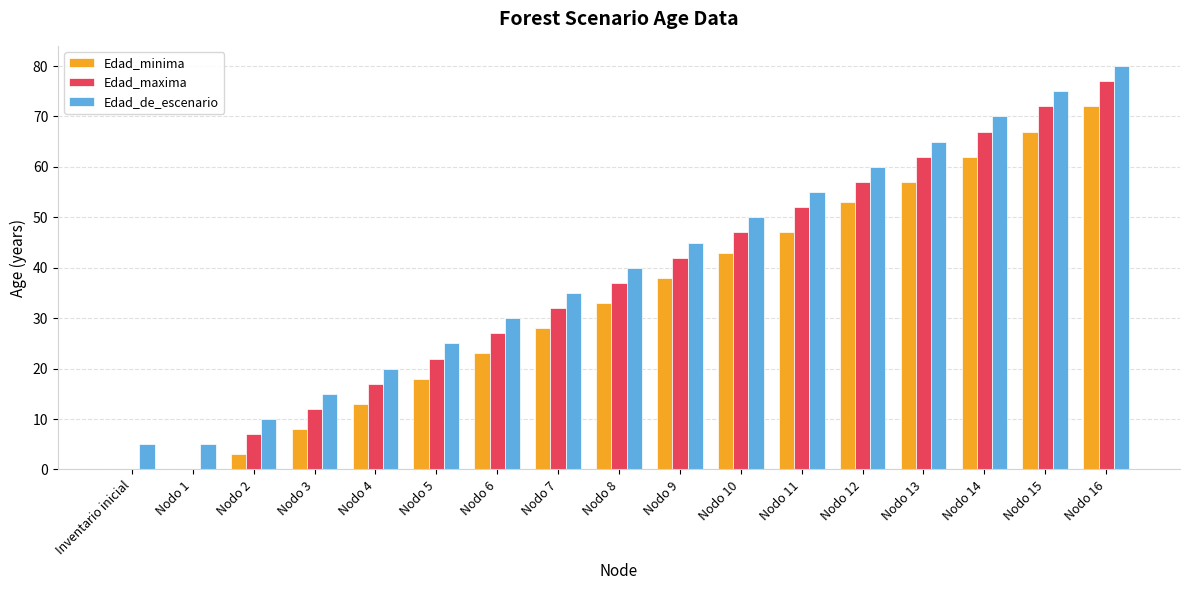

Reading right to left, list all the values displayed in this chart.

Edad_minima: 72	67	62	57	53	47	43	38	33	28	23	18	13	8	3	0	0
Edad_maxima: 77	72	67	62	57	52	47	42	37	32	27	22	17	12	7	0	0
Edad_de_escenario: 80	75	70	65	60	55	50	45	40	35	30	25	20	15	10	5	5